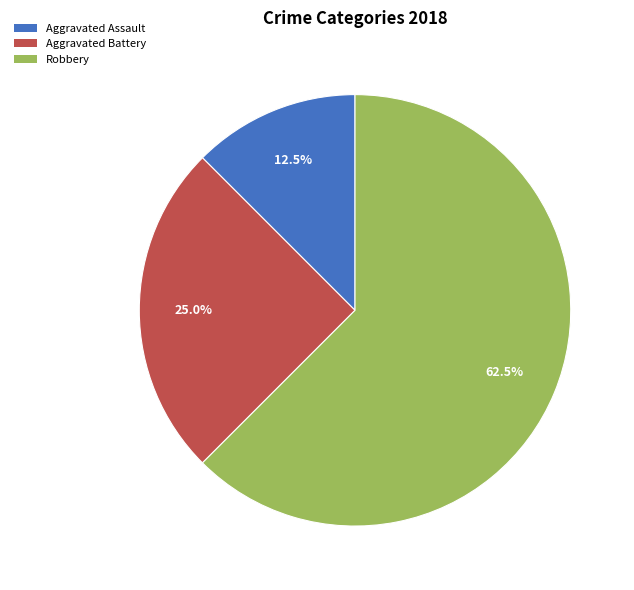

Rank the categories by value from highest to lowest.

Robbery, Aggravated Battery, Aggravated Assault